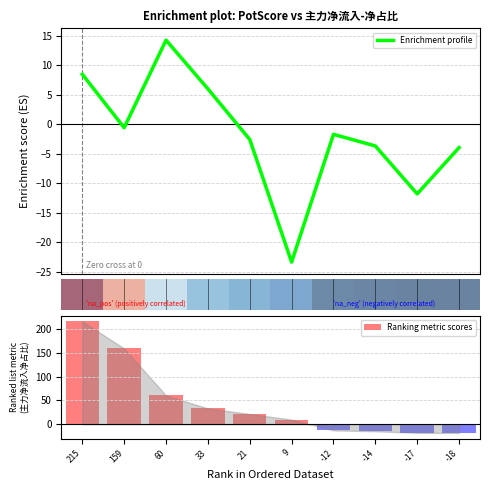

What is the maximum value for Enrichment profile?

14.3